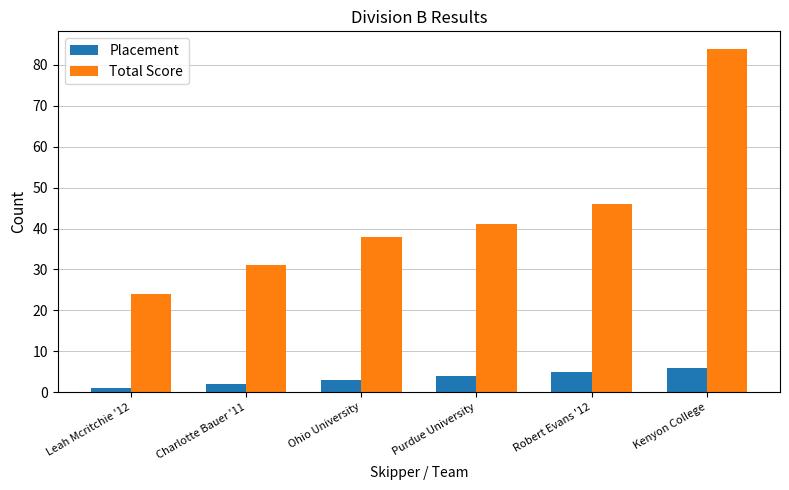

What is the difference between the highest and lowest values at Charlotte Bauer '11?

29